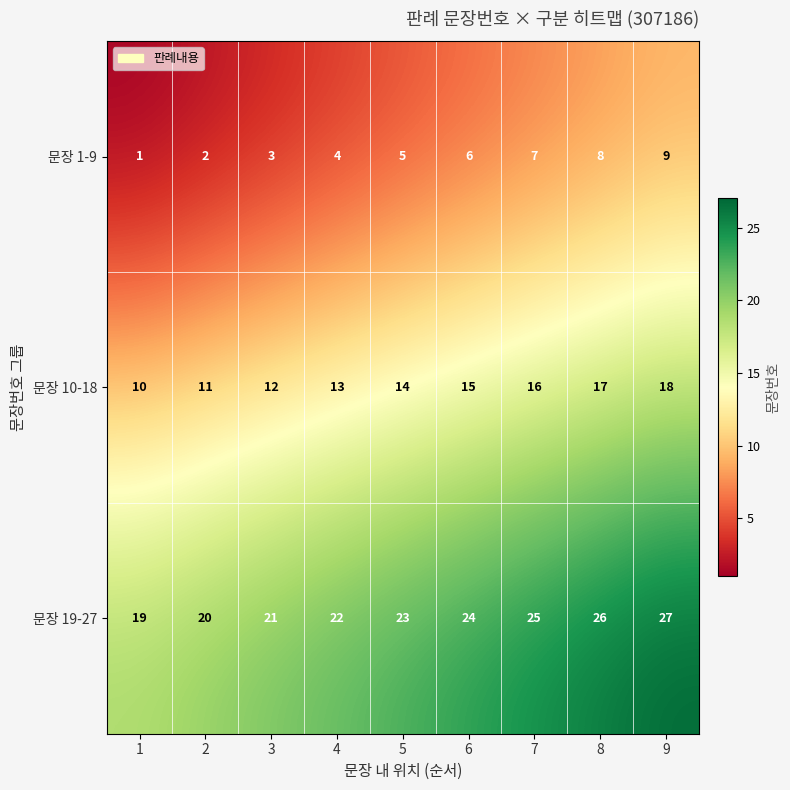

How many data points does each series have?

9